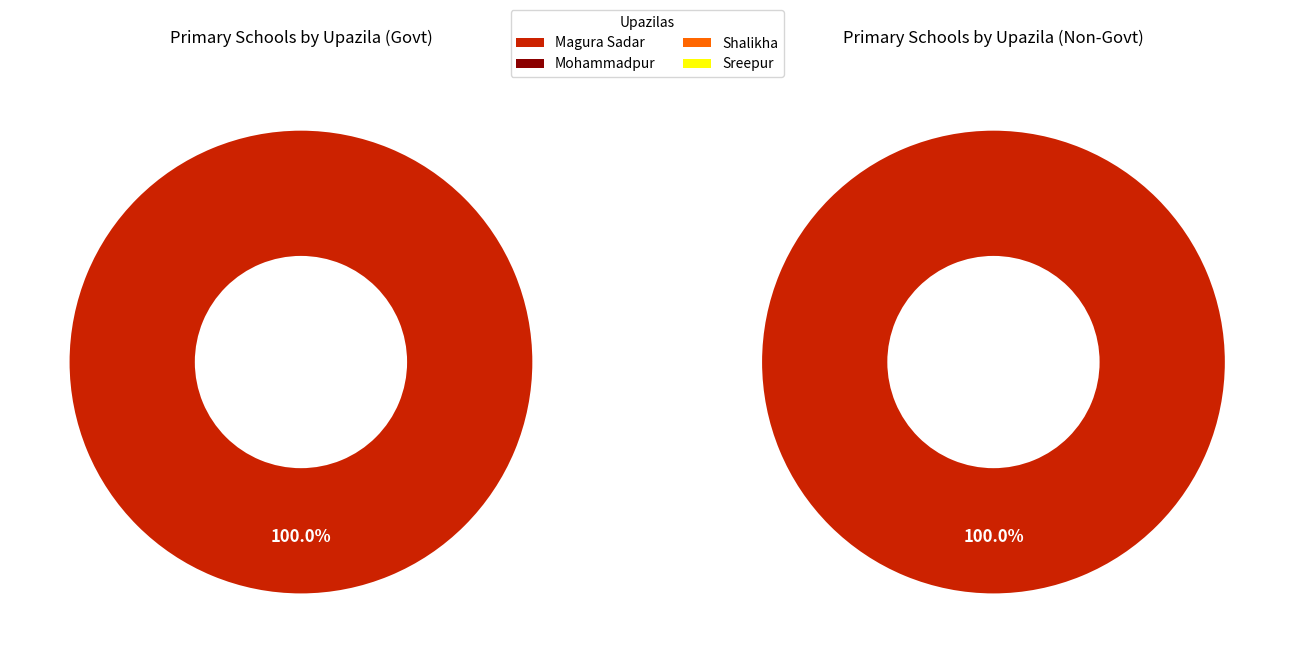

Rank the series by their maximum value, from highest to lowest.

Govt Schools, Non-govt Schools